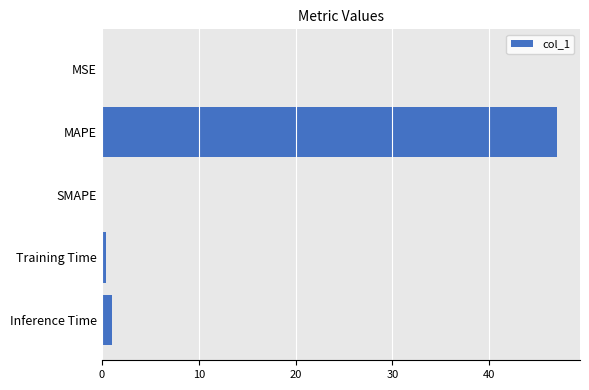

The value at MAPE is 47.0. True or false?

True